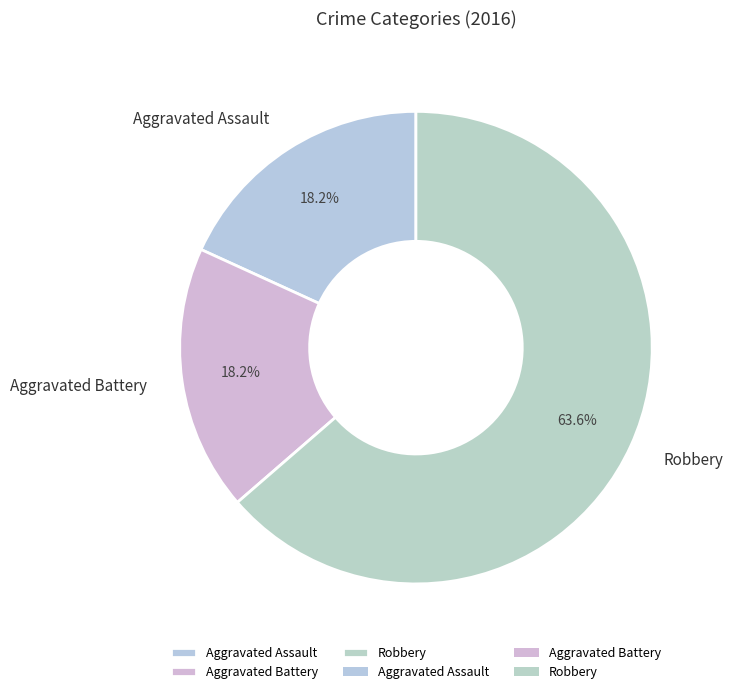

Does any single category account for the majority?

Yes